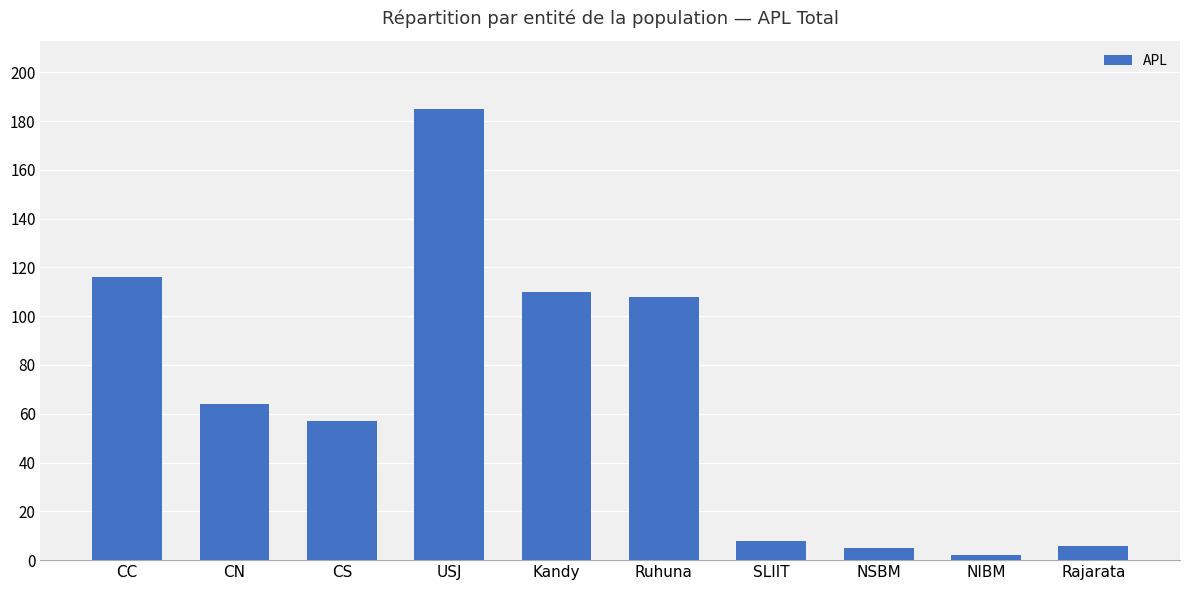

What position from the left is SLIIT?

7